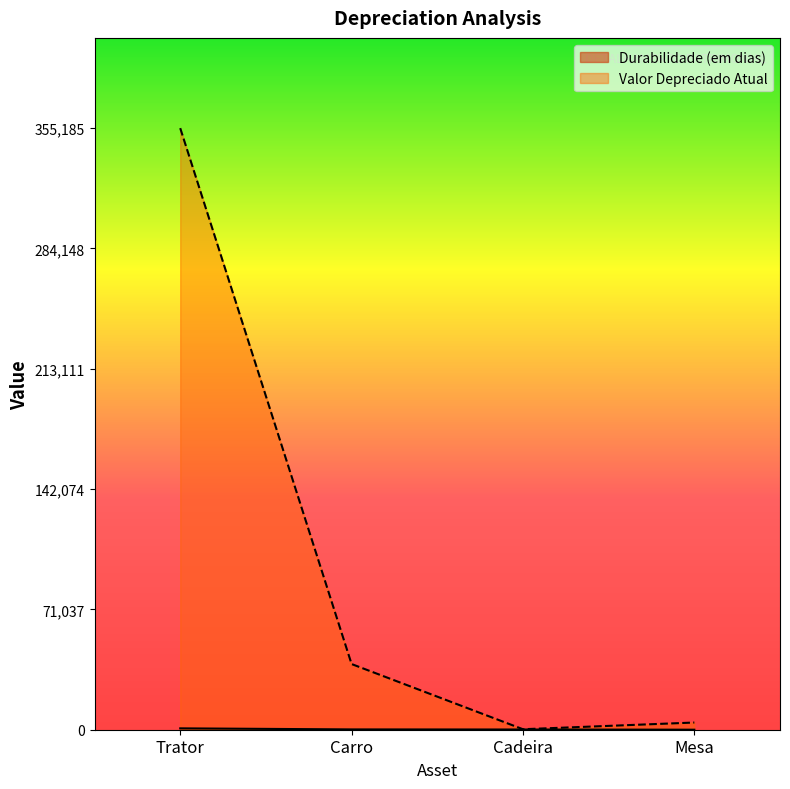

How many lines are shown in the chart?

2